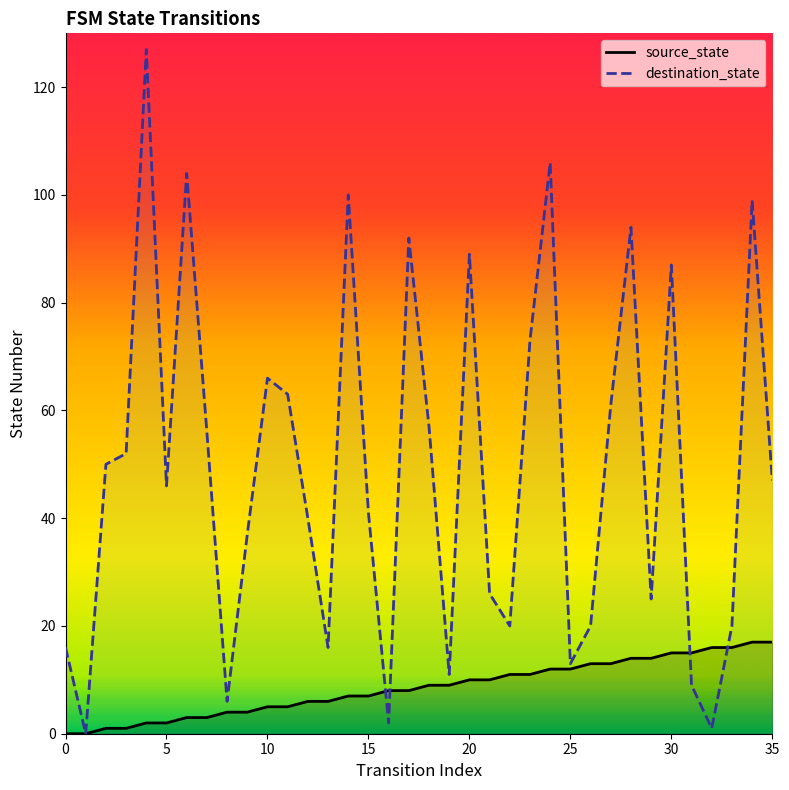

What is the total value across all series at 13?

22